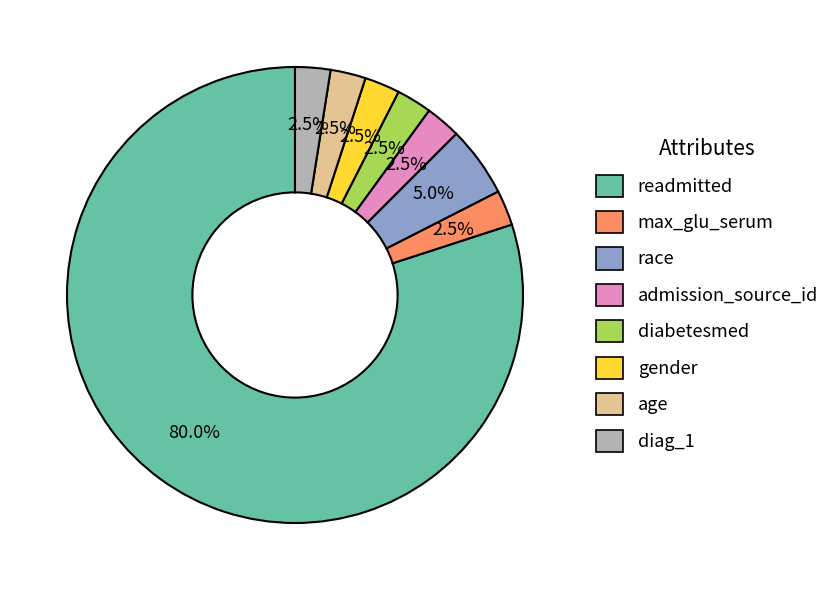

What is the largest slice in the pie chart?

readmitted